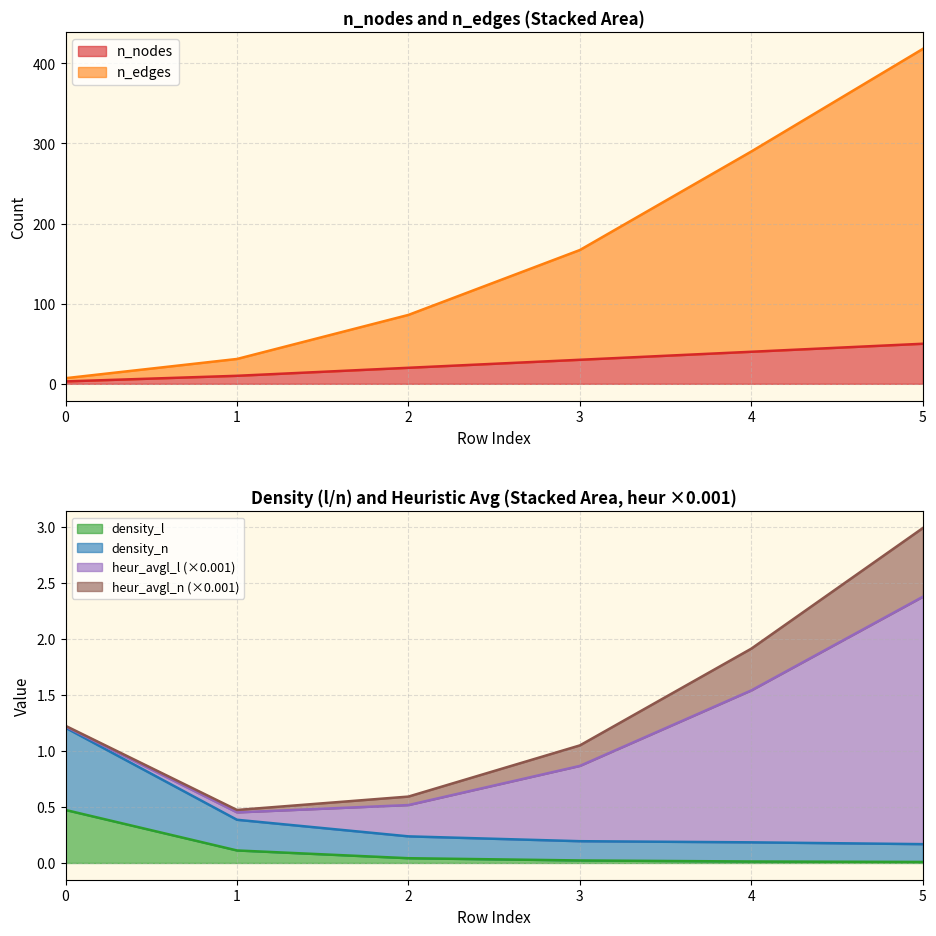

True or false: density_n has more than 1 interior local peaks.

False